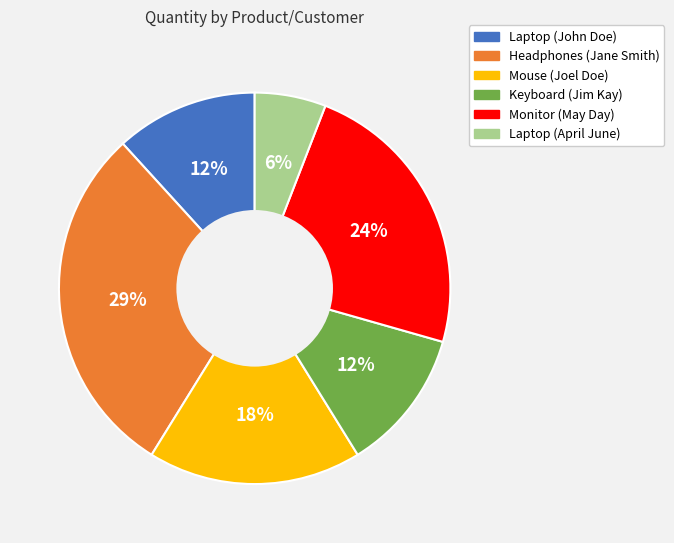

Which category has the biggest portion of the pie?

Headphones (Jane Smith)